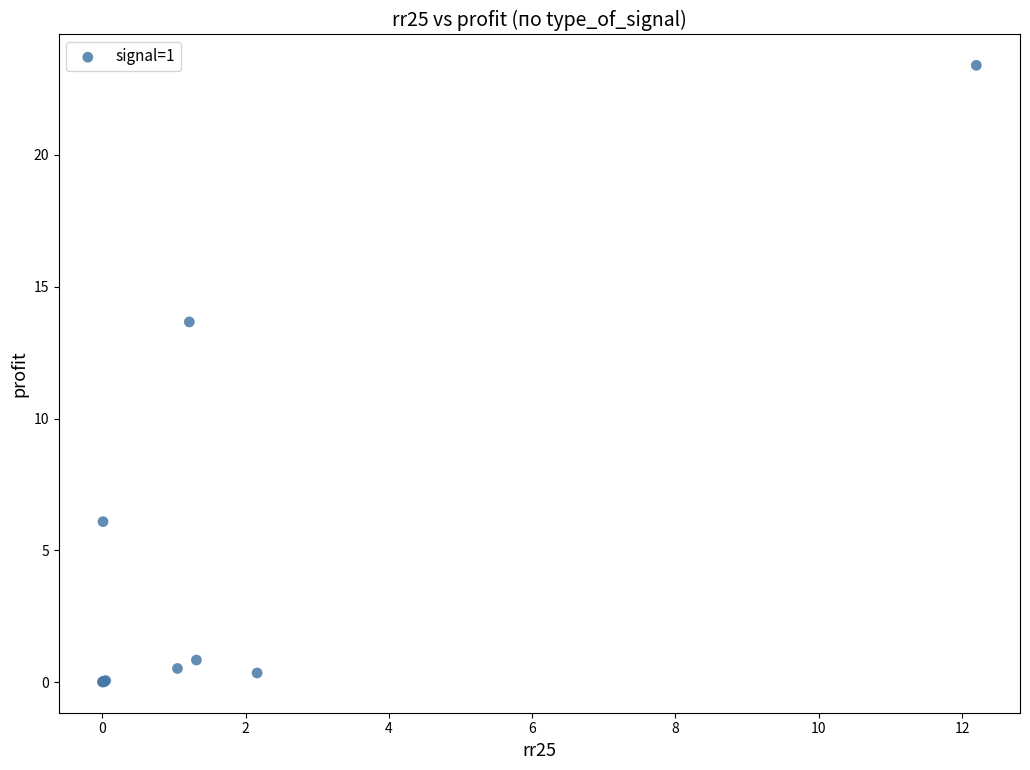

What Y value in the scatter plot is closest to 11?

13.7